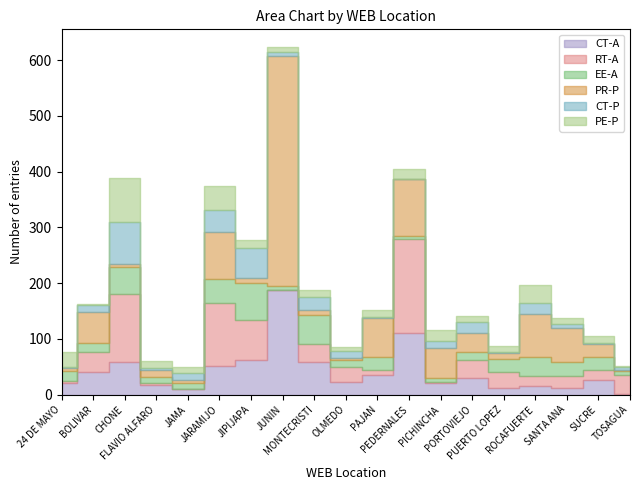

What is the label of the 11th point from the left?

PAJAN